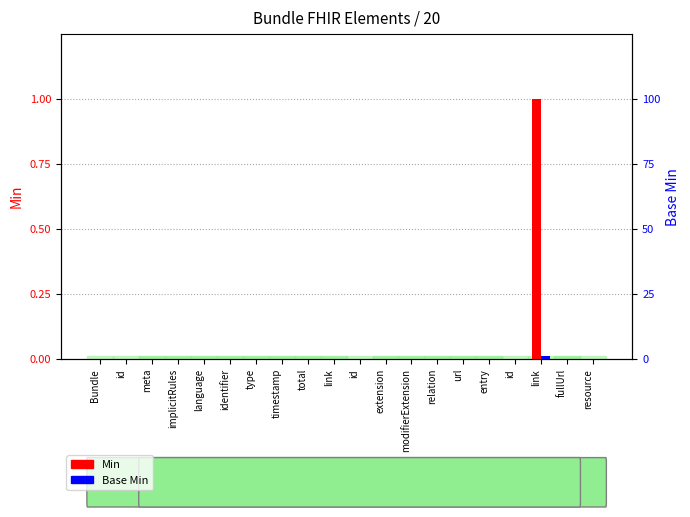

Rank the series at language from lowest to highest value.

Min, Base Min